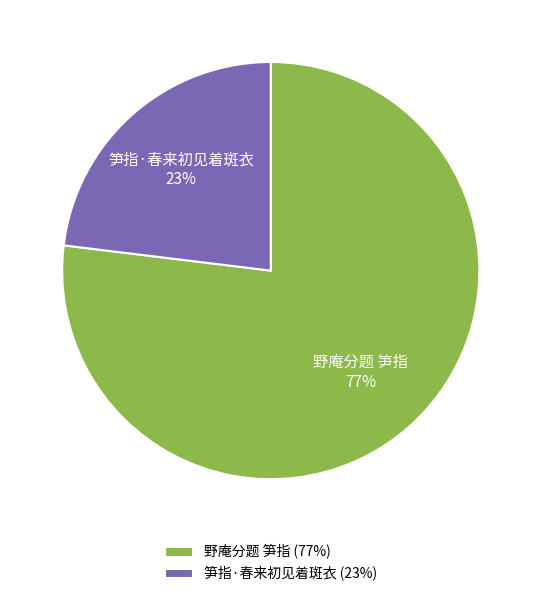

Is 笋指·春来初见着斑衣 the majority of the pie?

No